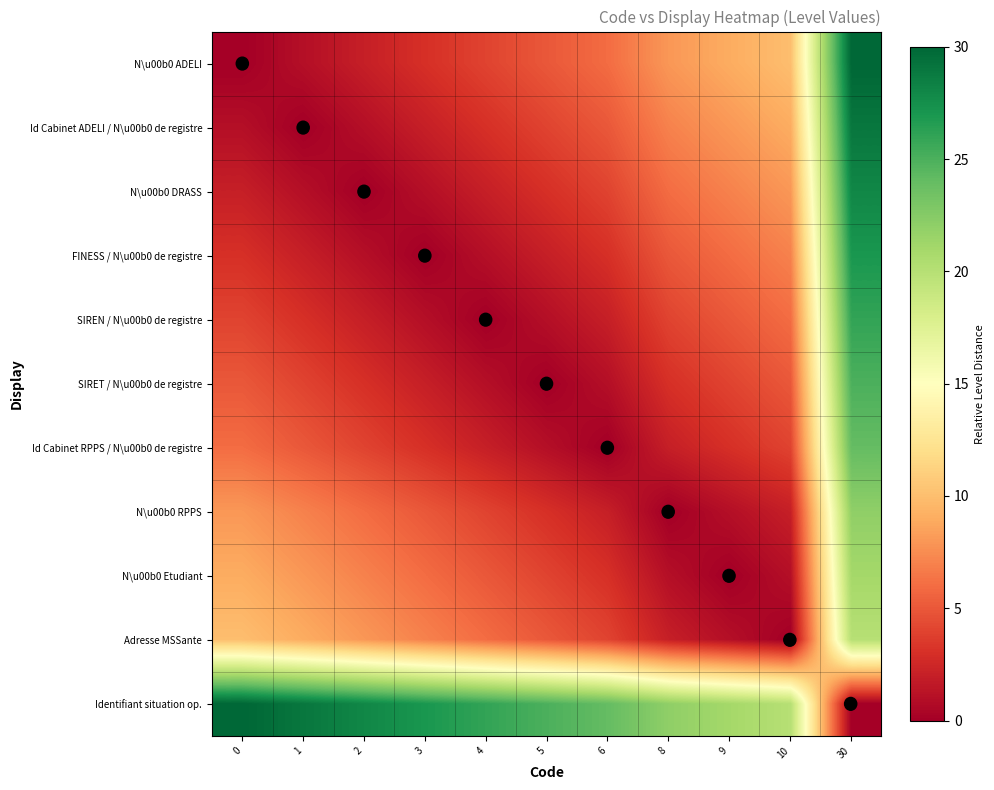

Which label corresponds to the largest value in the chart?

30